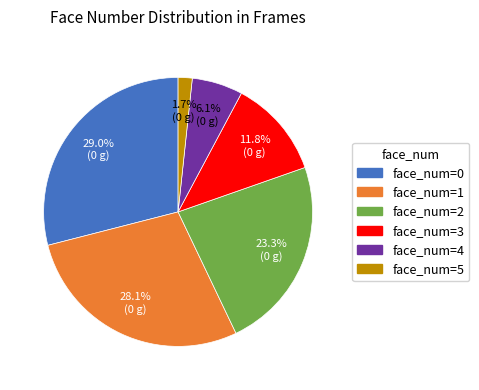

Is face_num=5 the majority of the pie?

No